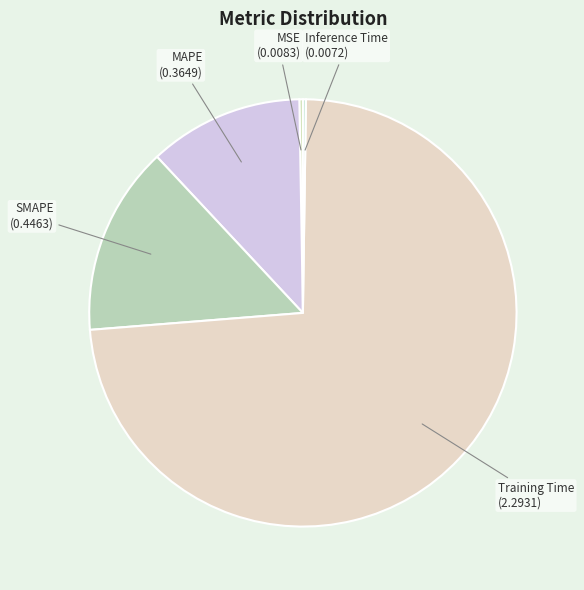

What is the largest slice in the pie chart?

Training Time